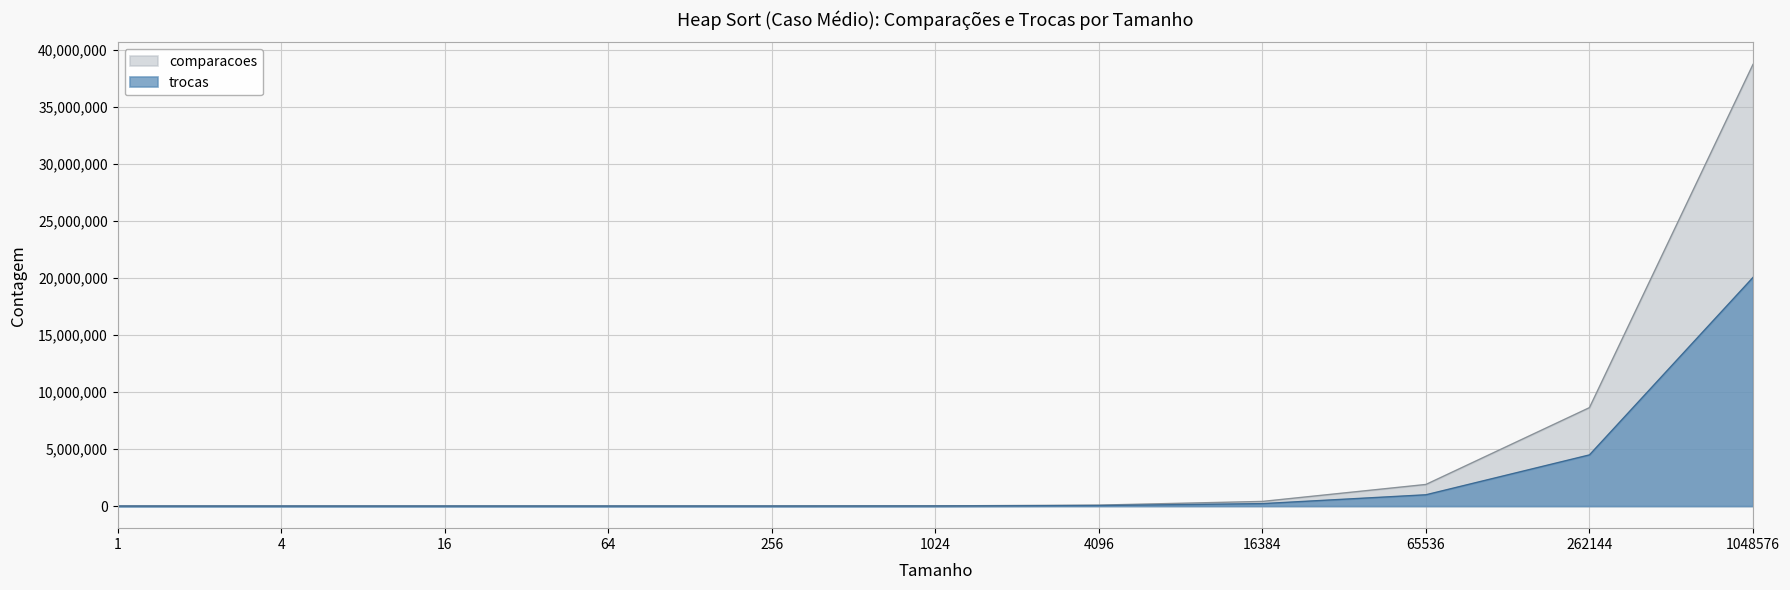

At which label does comparacoes first exceed 17324?

1024